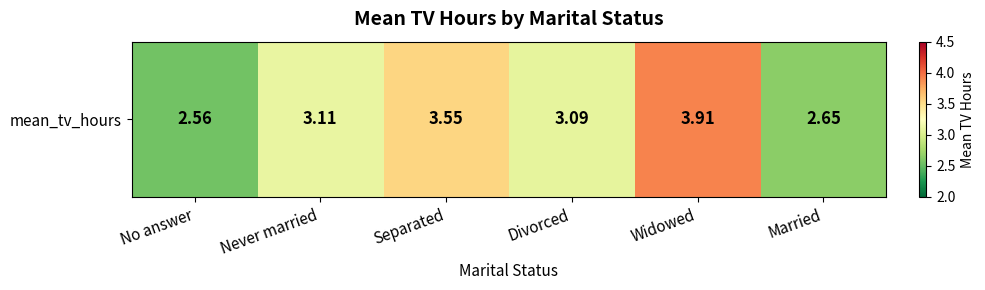

What is the smallest value displayed?

2.6